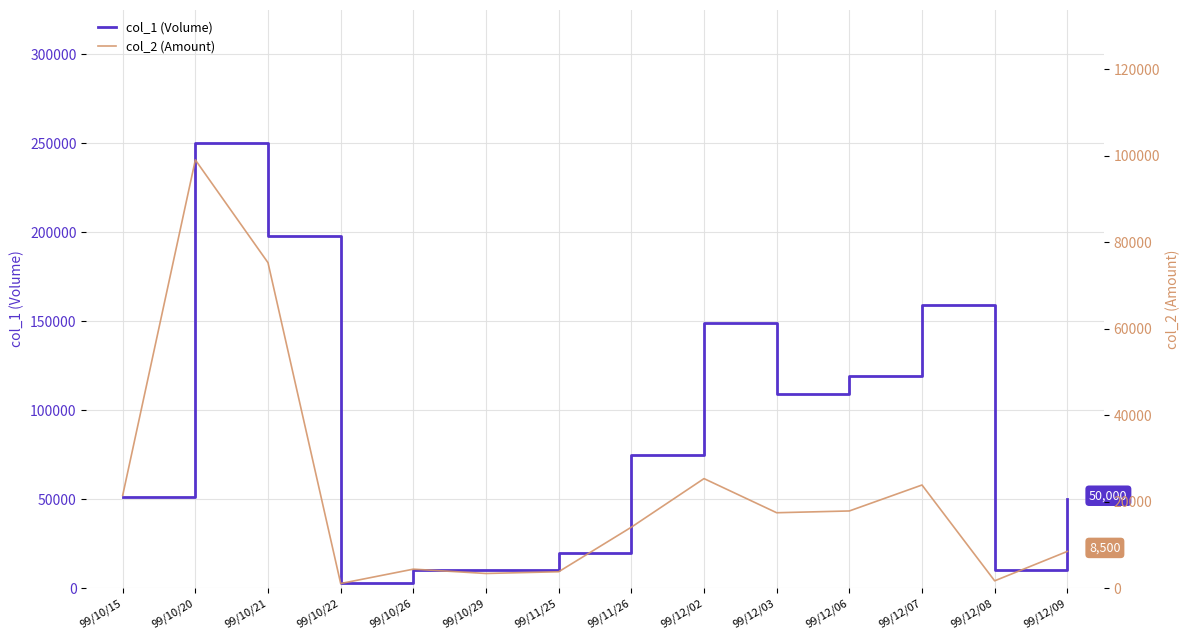

What position from the left is 99/12/09?

14